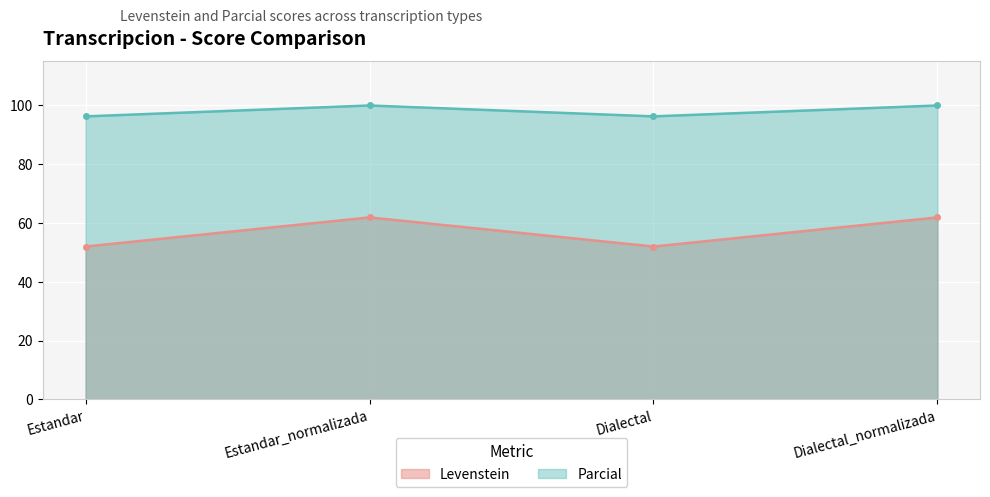

How many distinct data groups are displayed?

2